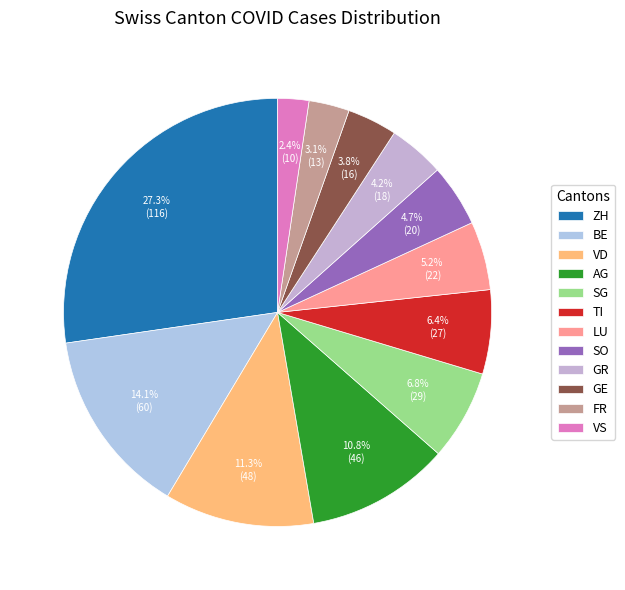

Rank the categories by value from highest to lowest.

ZH, BE, VD, AG, SG, TI, LU, SO, GR, GE, FR, VS